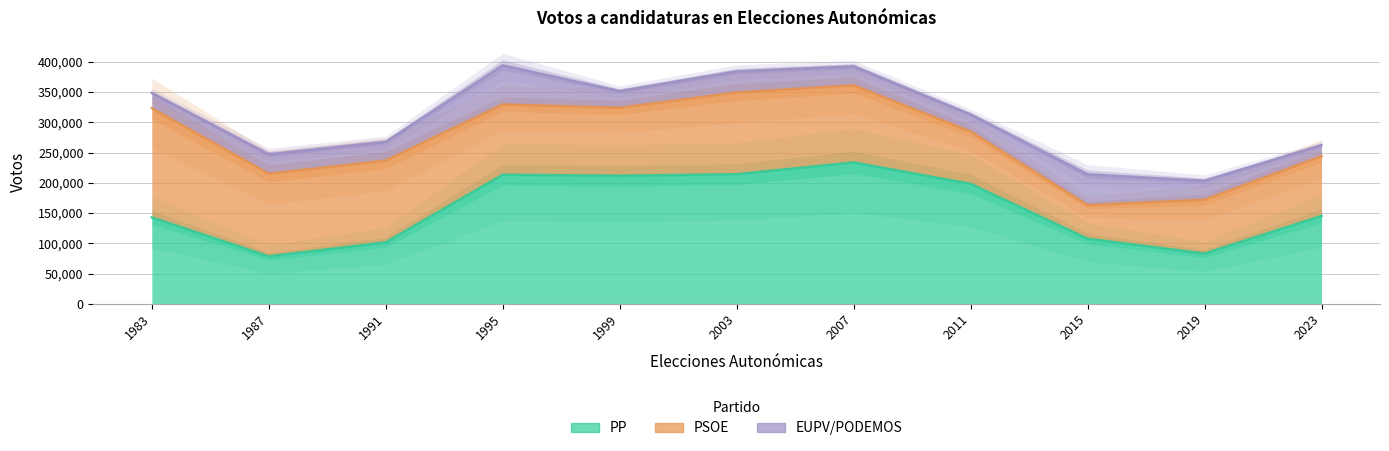

Where is the first local maximum for PP?

1995